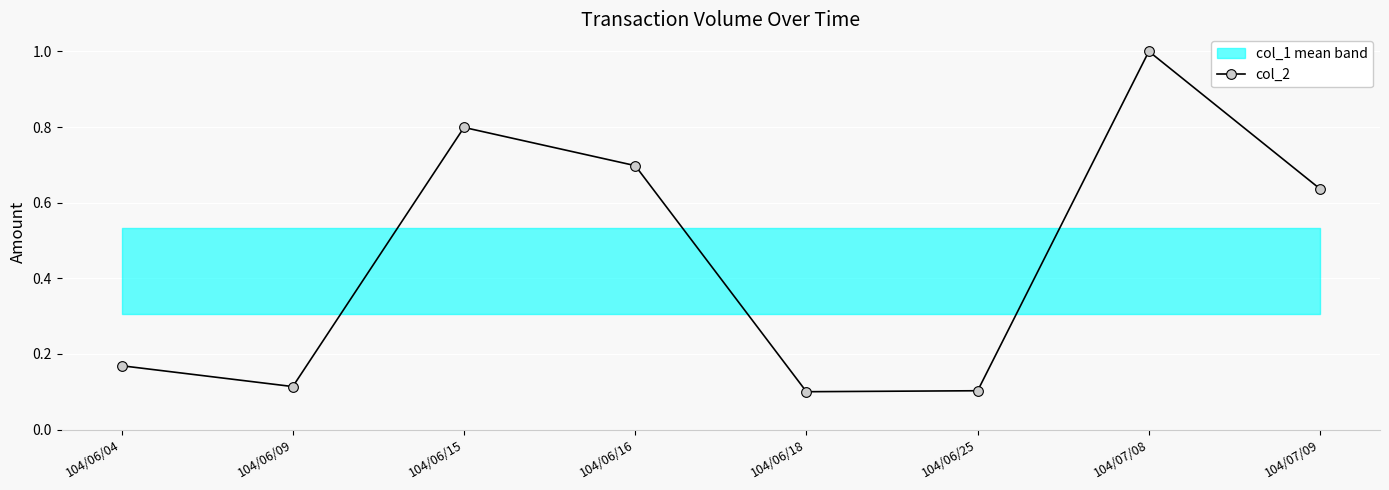

What is the difference between the maximum and second lowest values?

0.9